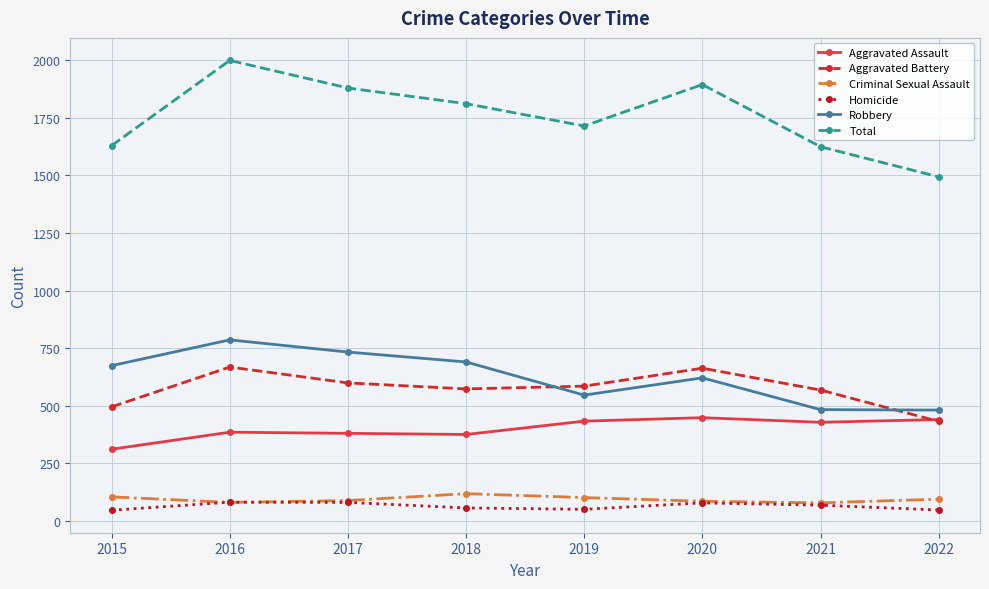

What is the lowest value of the Robbery series?

481